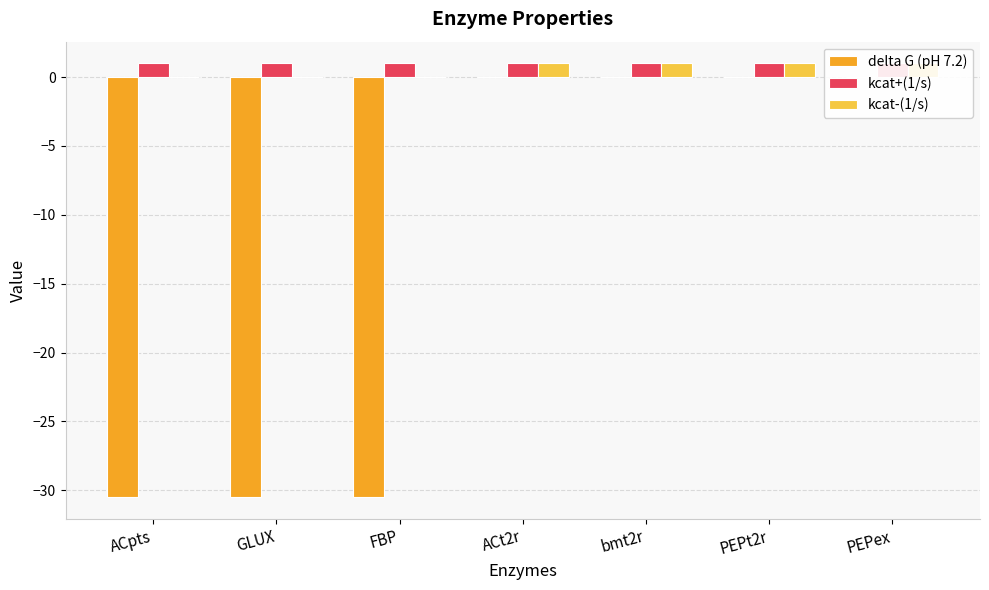

What is the spread (max minus min) of values at ACpts?

31.5